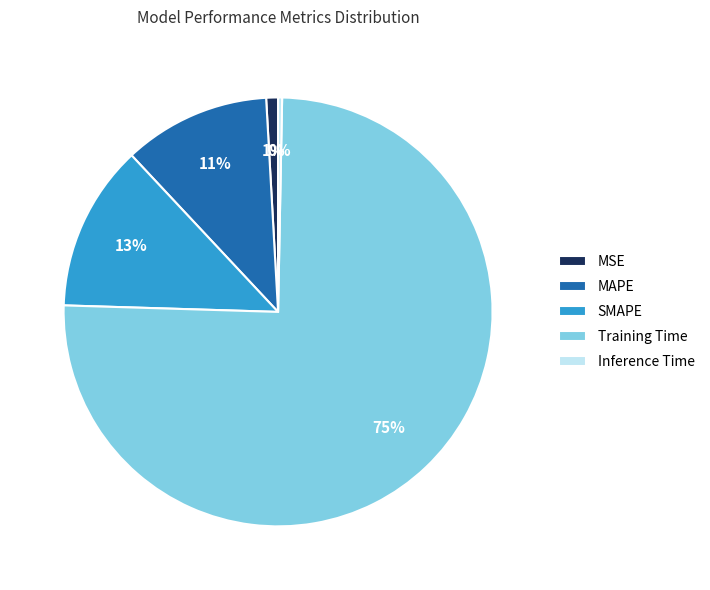

To the nearest percent, what is the combined percentage of SMAPE and MAPE?

24%